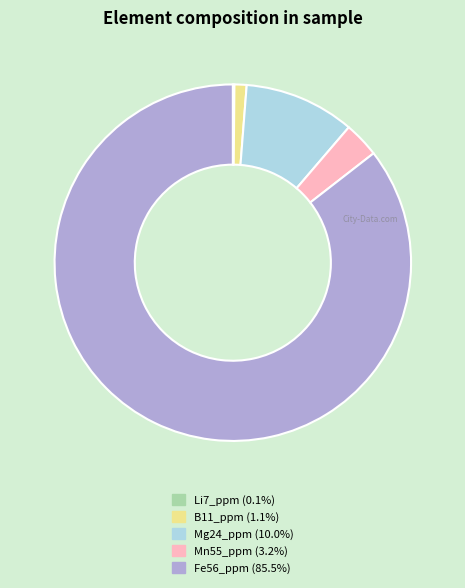

Is there a majority slice in this chart?

Yes